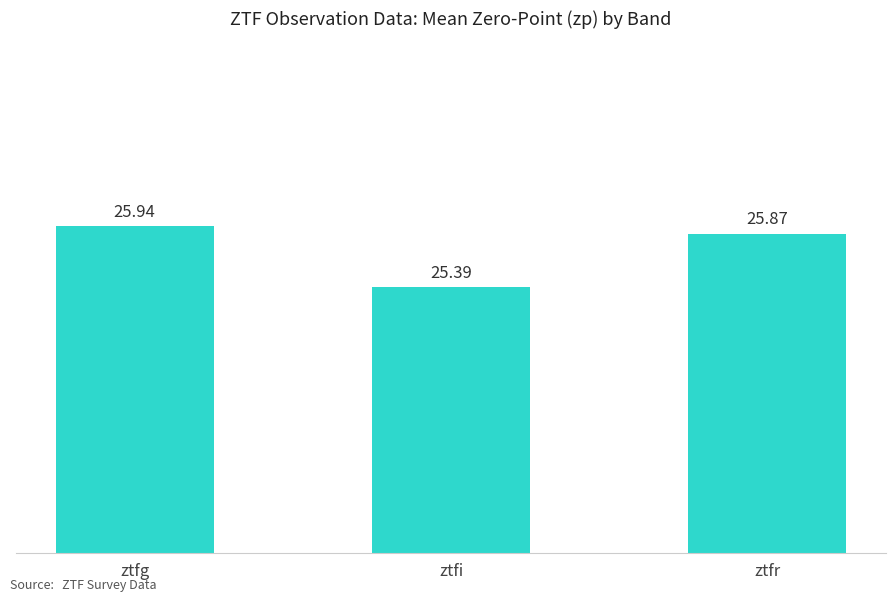

The chart shows a value of 25.9 at ztfr. True or false?

True